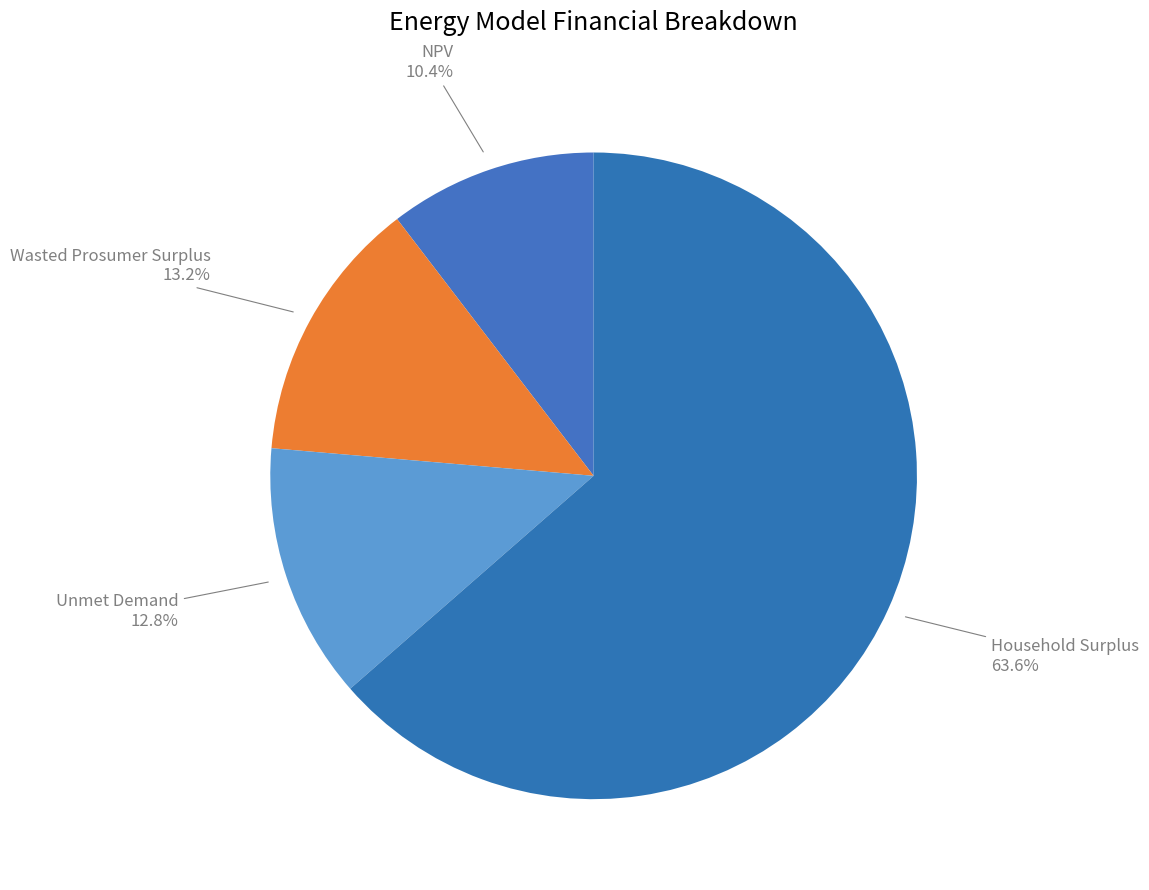

What is the ratio of the value at Household Surplus to the value at NPV?

6.1